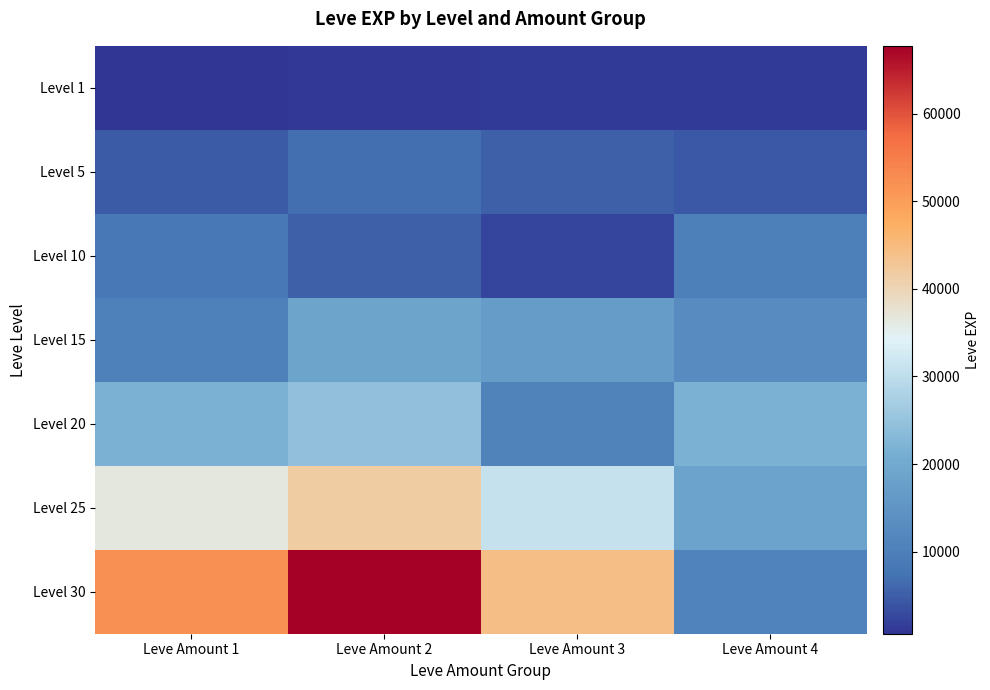

List the series in order of their peak value, lowest first.

Level 1, Level 5, Level 10, Level 15, Level 20, Level 25, Level 30